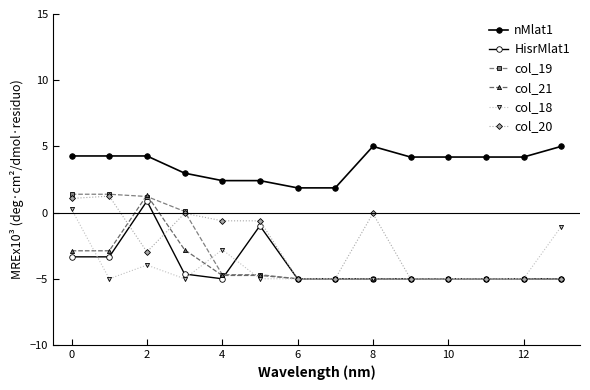

True or false: nMlat1 and HisrMlat1 cross at least once.

False